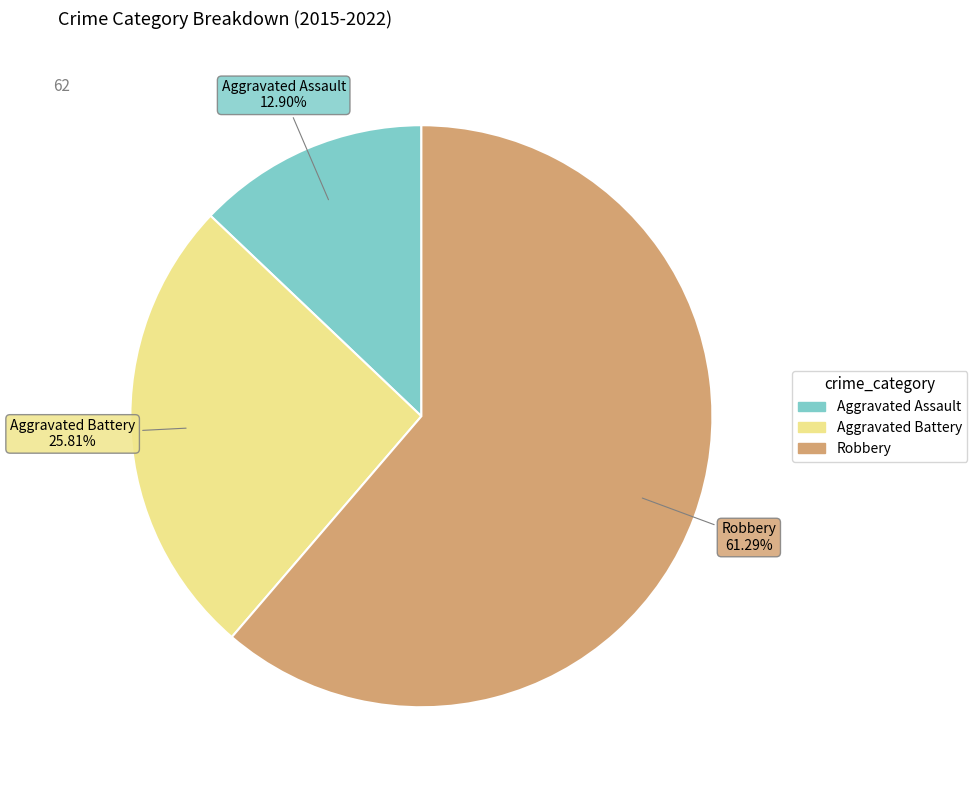

To the nearest percent, what is the difference between the largest and smallest slice percentages?

48%